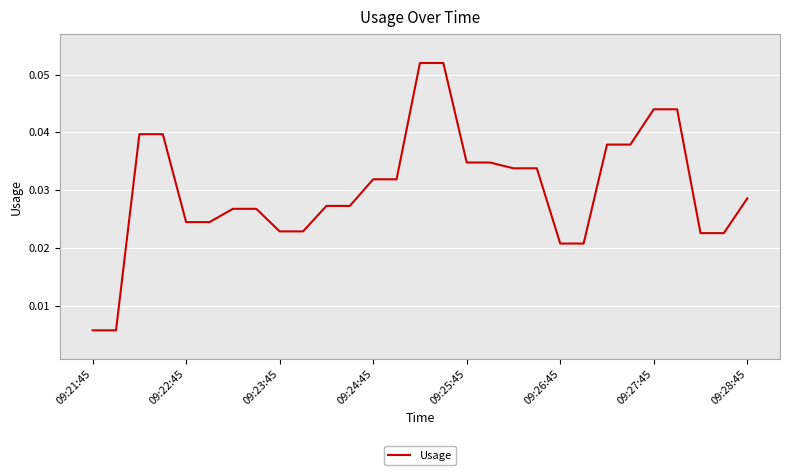

Does the chart have visible grid lines?

Yes